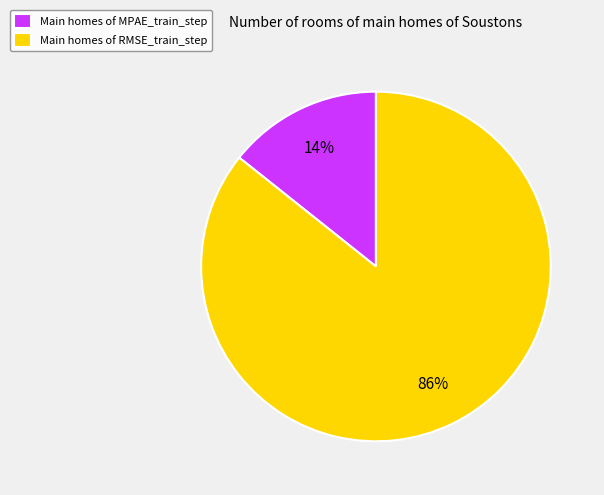

Which has a higher value, Main homes of RMSE_train_step or Main homes of MPAE_train_step?

Main homes of RMSE_train_step